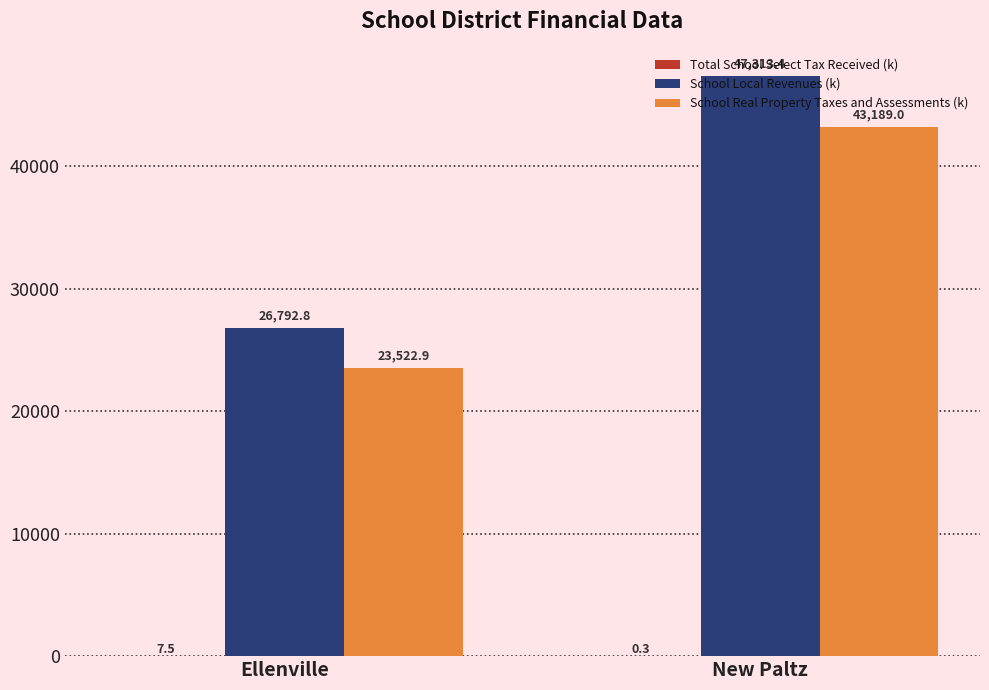

What is the difference between the School Local Revenues (k) values at New Paltz and Ellenville?

20520.6